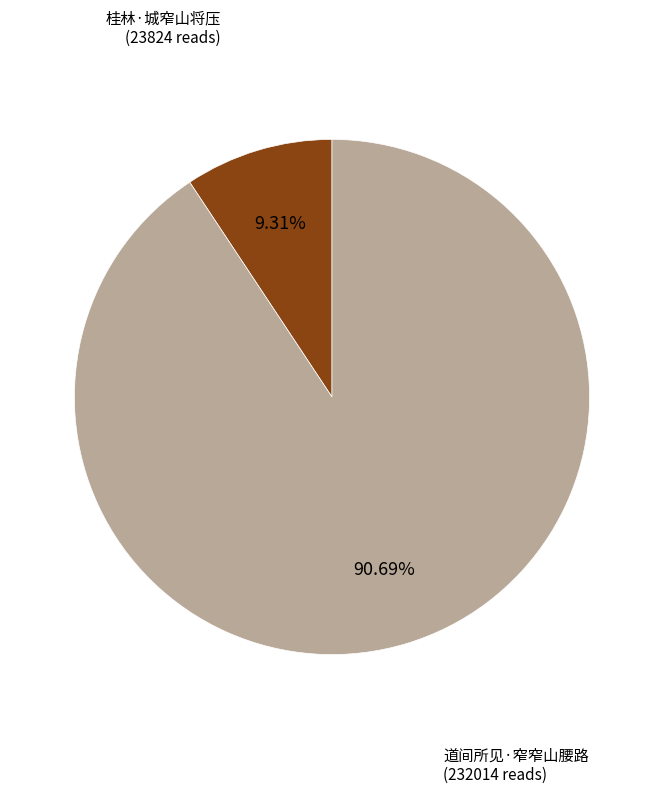

What percentage do 道间所见·窄窄山腰路 and 桂林·城窄山将压 together represent?

100.0%